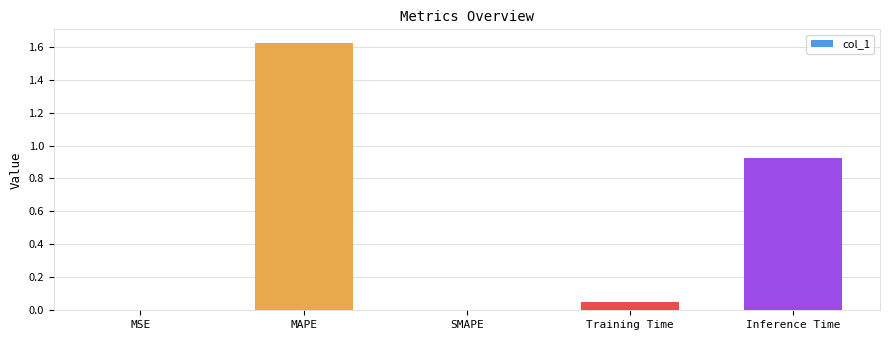

The chart shows a value of 0.0 at SMAPE. True or false?

True